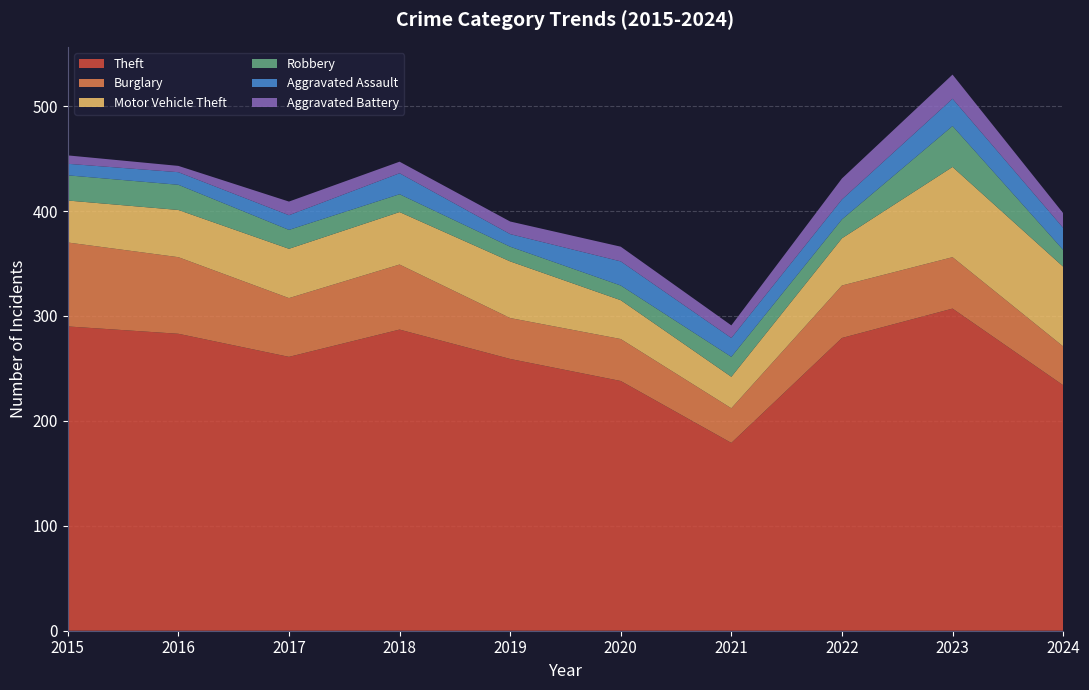

Reading left to right, extract all data points from this chart.

Theft: 290	283	261	287	259	238	179	279	307	234
Burglary: 80	73	56	62	39	40	33	50	49	37
Motor Vehicle Theft: 40	45	47	50	54	37	30	45	86	76
Robbery: 24	24	18	17	14	14	19	18	39	16
Aggravated Assault: 11	12	14	20	12	23	18	19	26	21
Aggravated Battery: 8	6	13	11	12	14	12	20	23	14